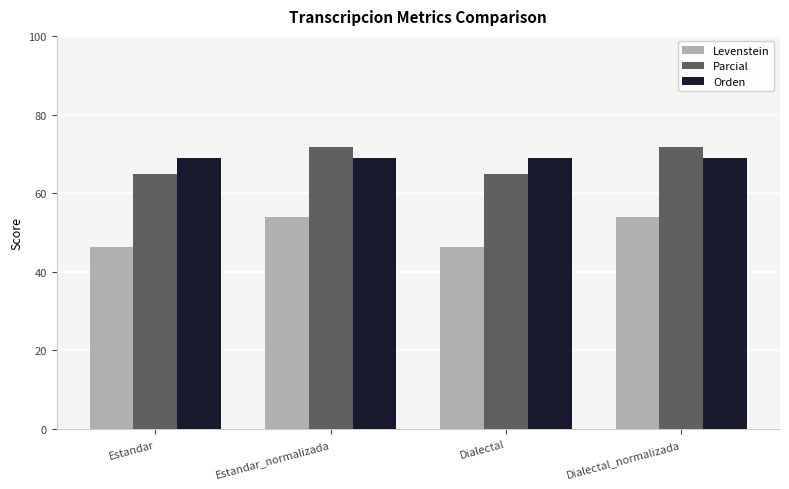

What is the total value across all series at Estandar_normalizada?

194.7